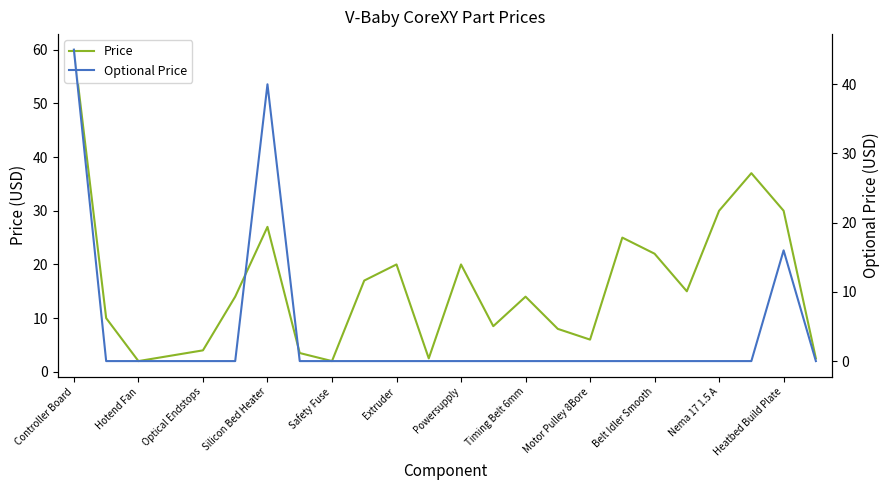

What is the value of the Optional Price point at the 1st from the left?

45.0